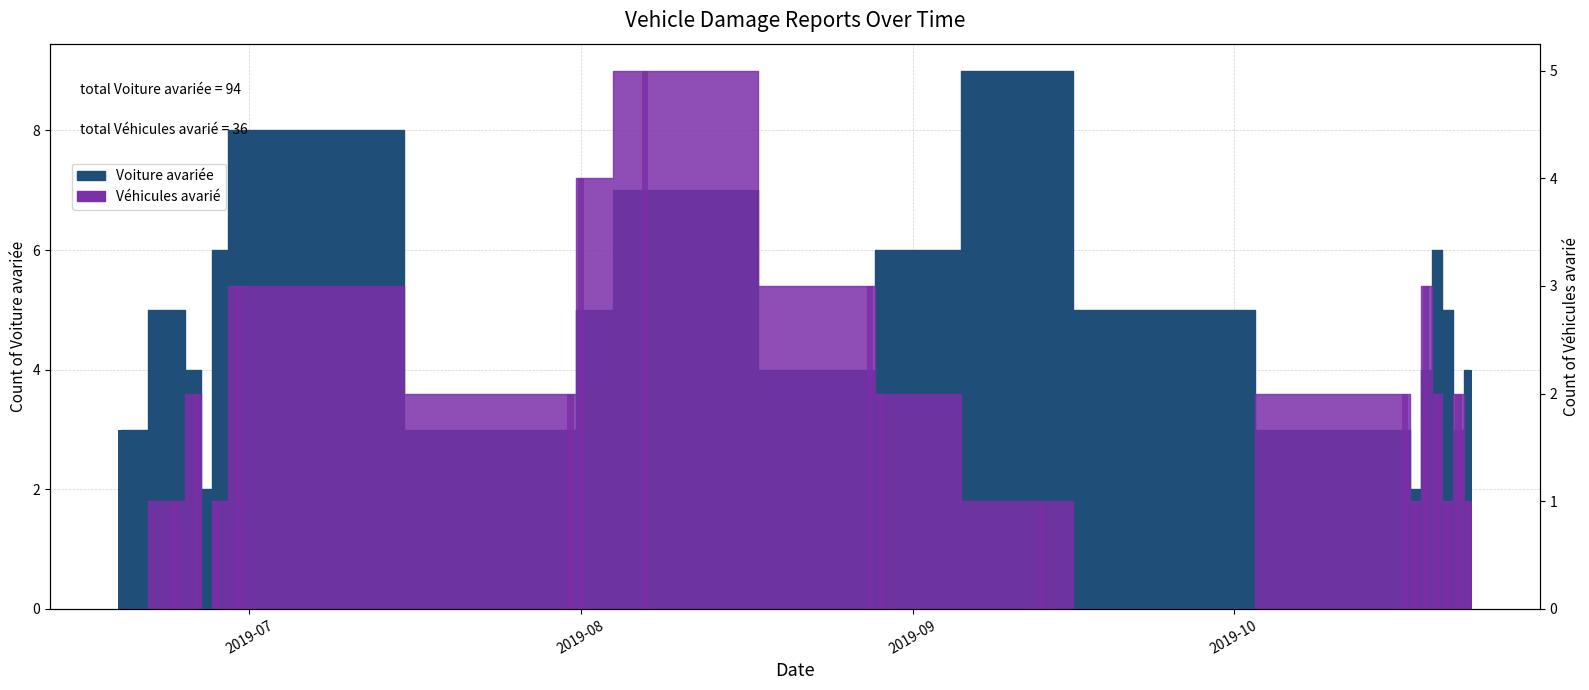

At which category does the chart reach its minimum across all series?

2019-06-19